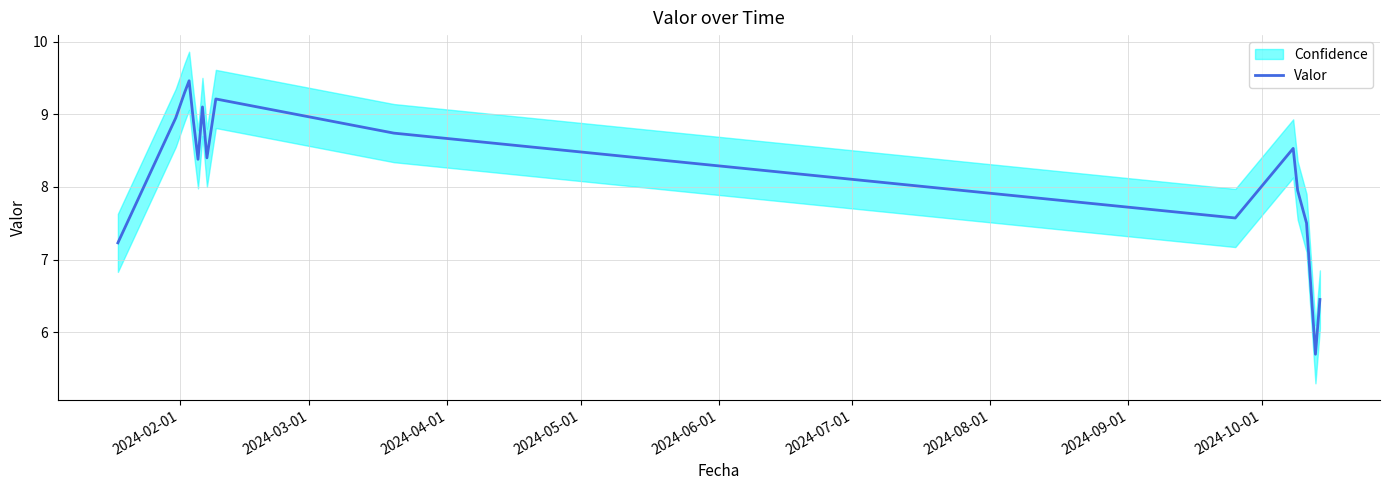

What is the maximum value for Valor?

9.5